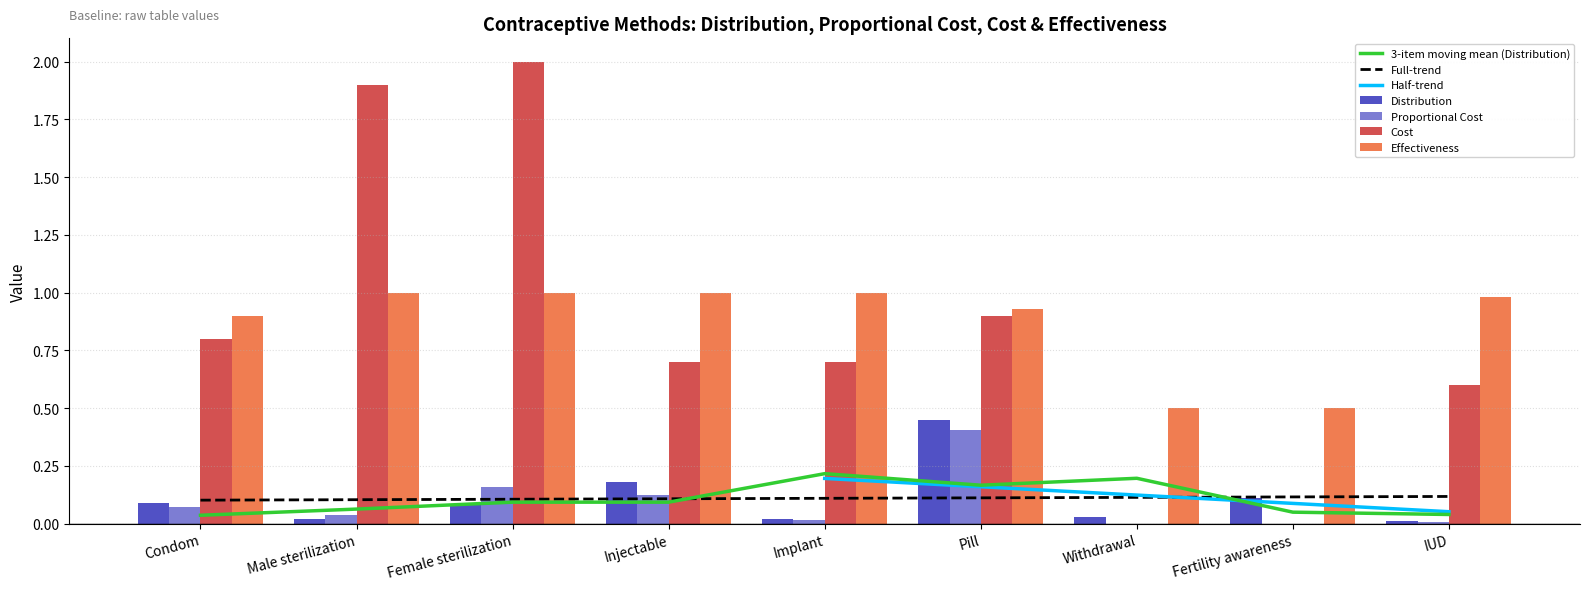

What is the total value across all series at IUD?

1.6